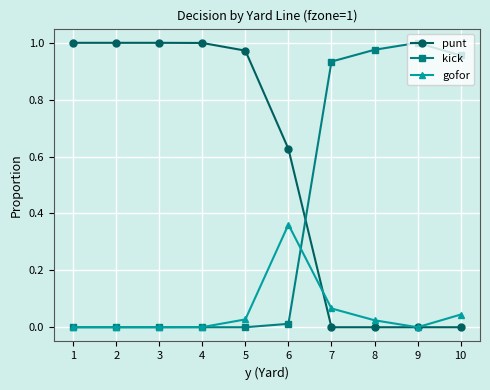

How many categories are shown in the chart?

10